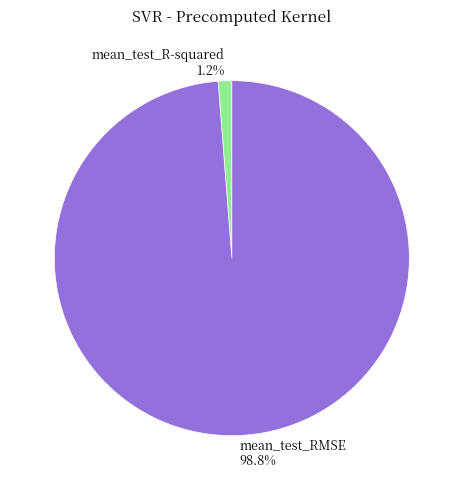

Between mean_test_R-squared 1.2% and mean_test_RMSE 98.8%, which is larger?

mean_test_RMSE 98.8%